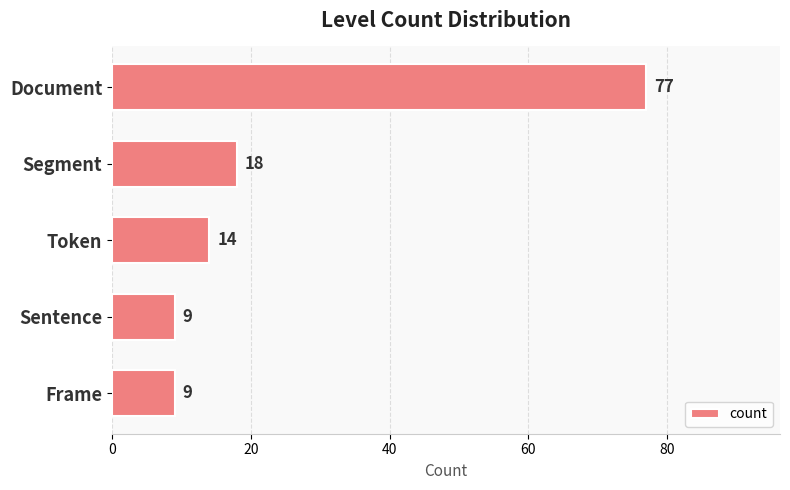

What value does the data have at Sentence?

9